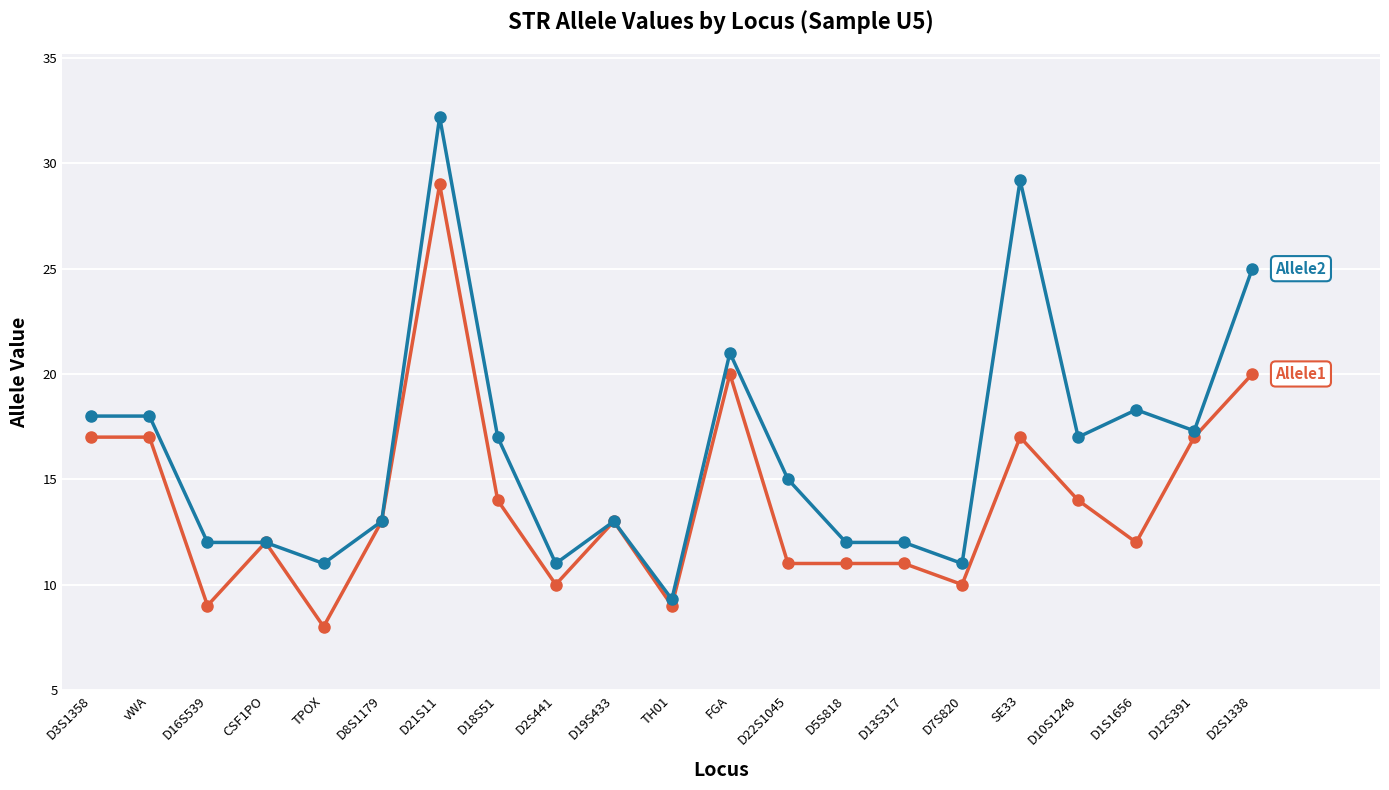

What is the greatest value displayed?

32.2